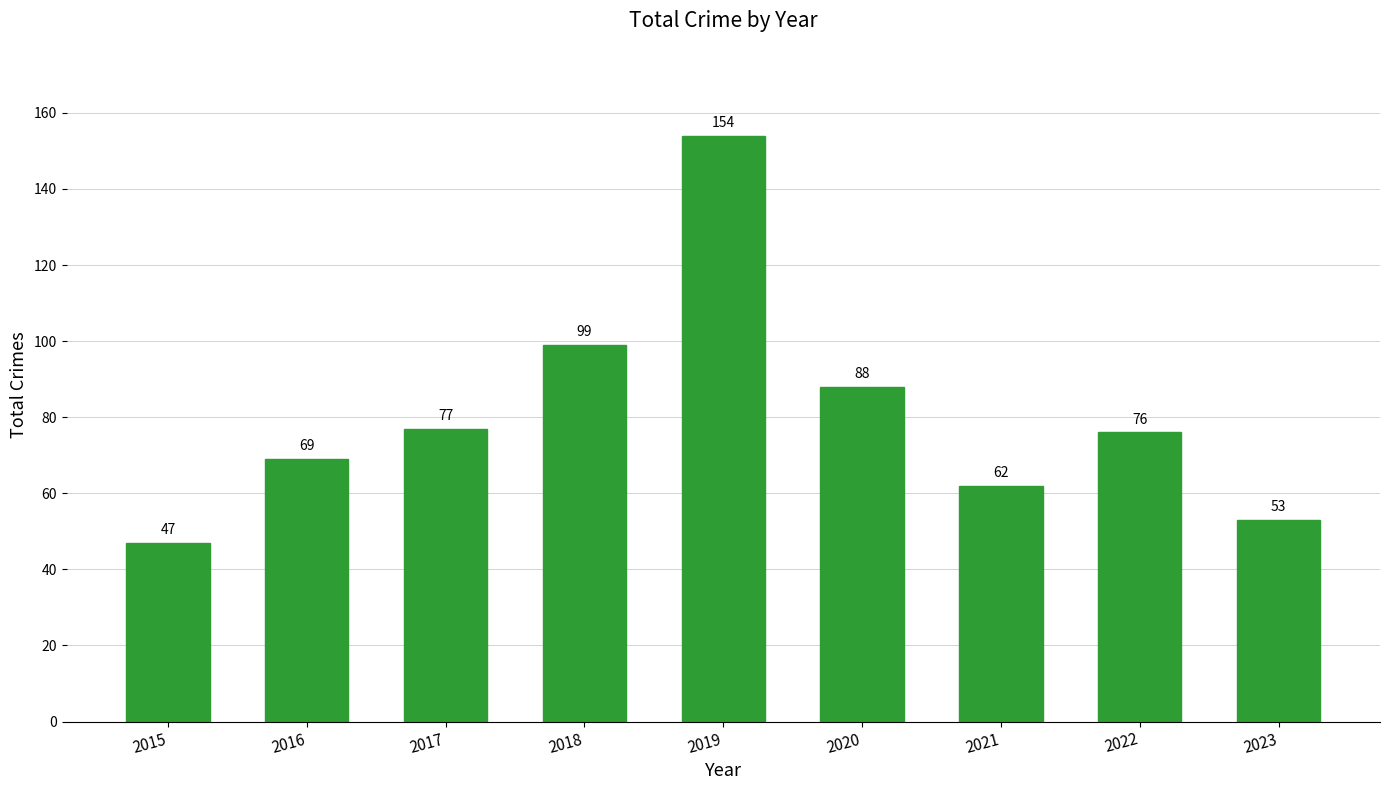

Rank the categories by value from lowest to highest.

2015, 2023, 2021, 2016, 2022, 2017, 2020, 2018, 2019